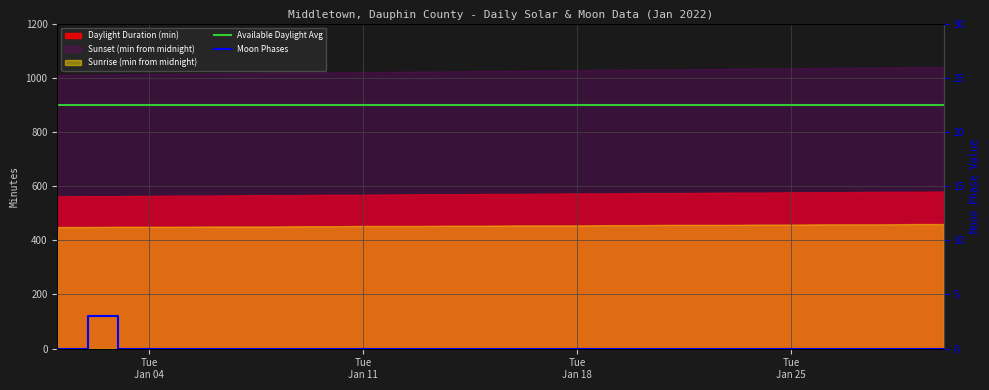

True or false: the data shows 0 at 2022-01-14.

True